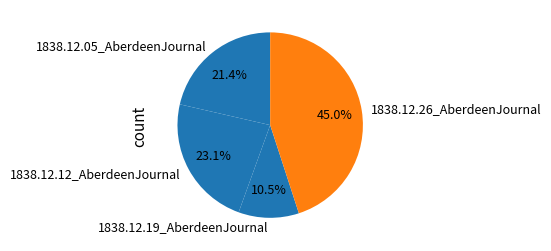

To the nearest percent, what is the average slice percentage?

25%